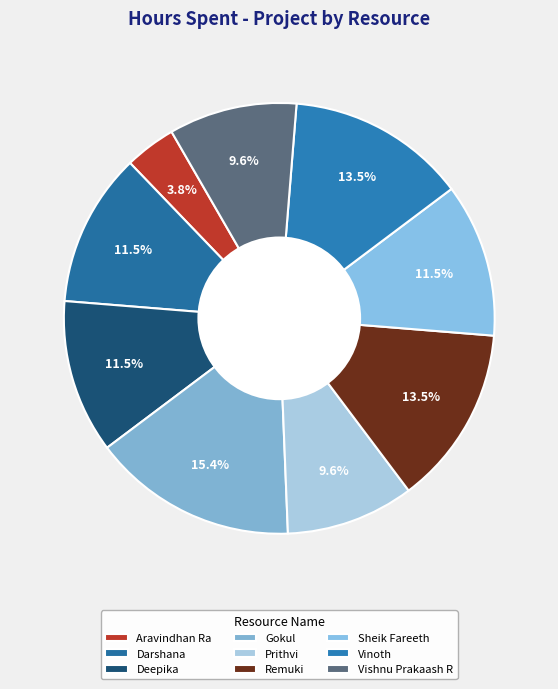

To the nearest percent, what percentage of the pie is Deepika?

12%